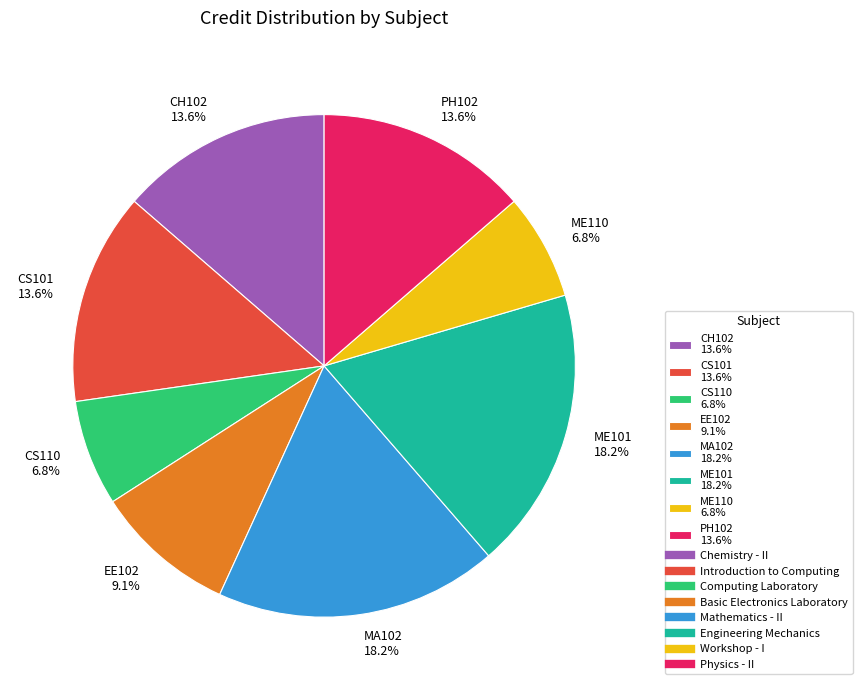

Count the number of slices in the pie.

8